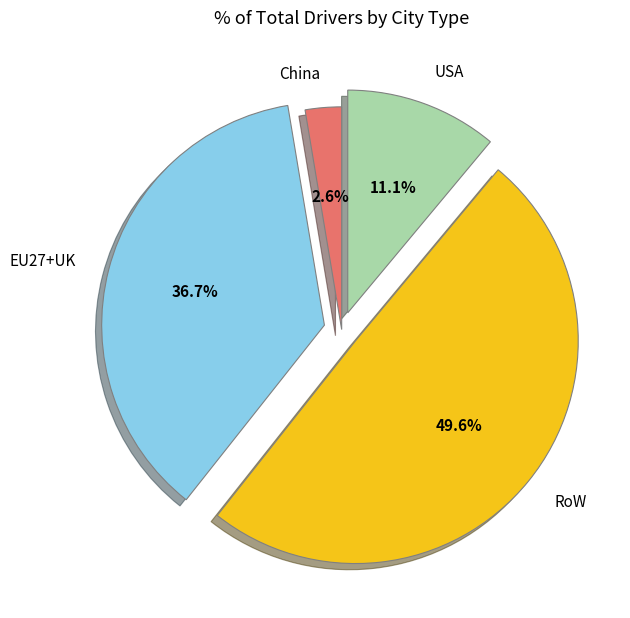

Between EU27+UK and China, which is larger?

EU27+UK